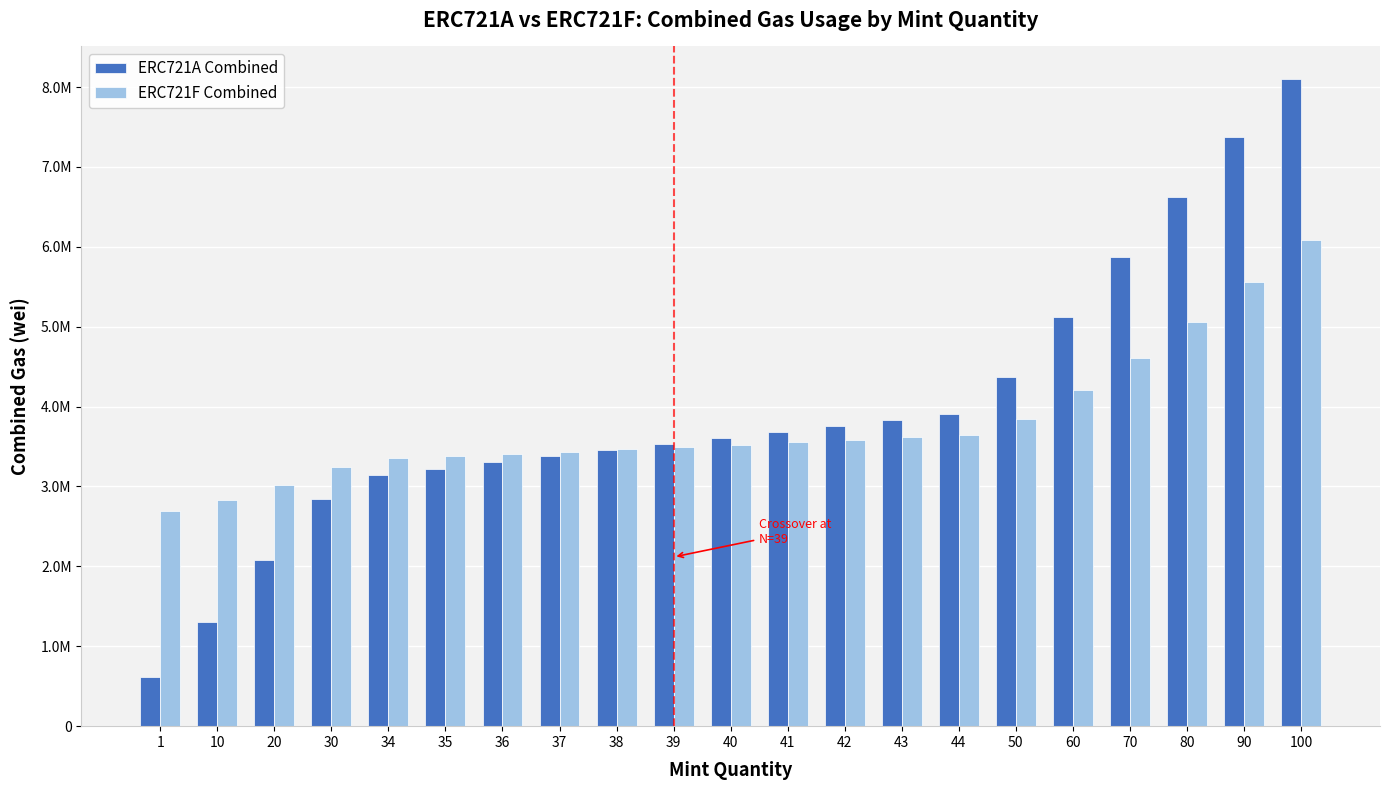

Does the chart contain stacked bars?

No